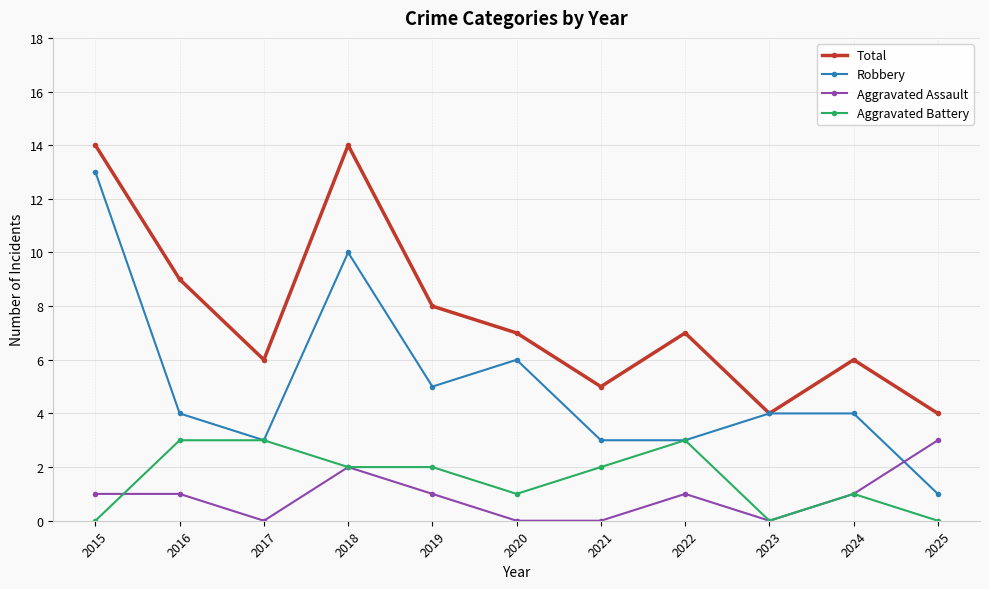

Reading left to right, extract all data points from this chart.

Total: 14	9	6	14	8	7	5	7	4	6	4
Robbery: 13	4	3	10	5	6	3	3	4	4	1
Aggravated Assault: 1	1	0	2	1	0	0	1	0	1	3
Aggravated Battery: 0	3	3	2	2	1	2	3	0	1	0